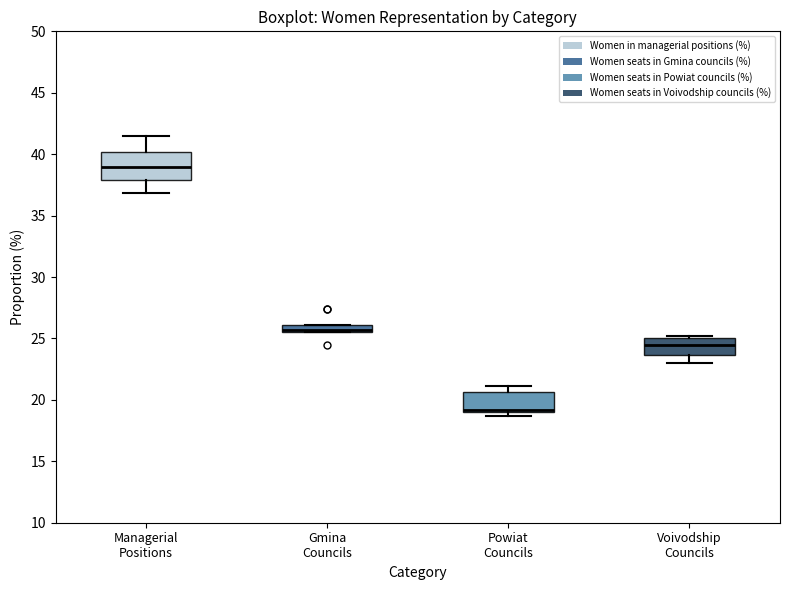

Which box is the tallest, from its lower edge to its upper edge?

Managerial Positions